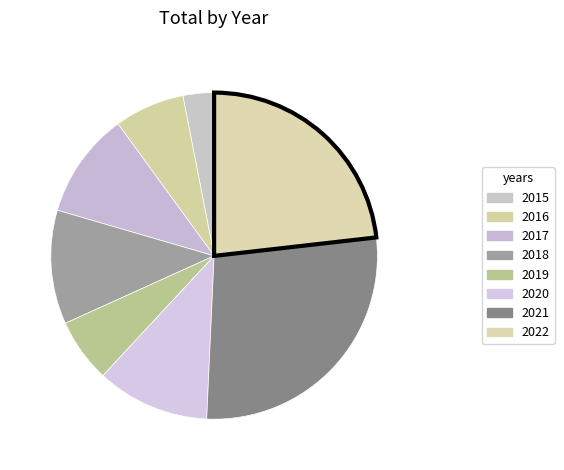

How many segments does this pie chart have?

8